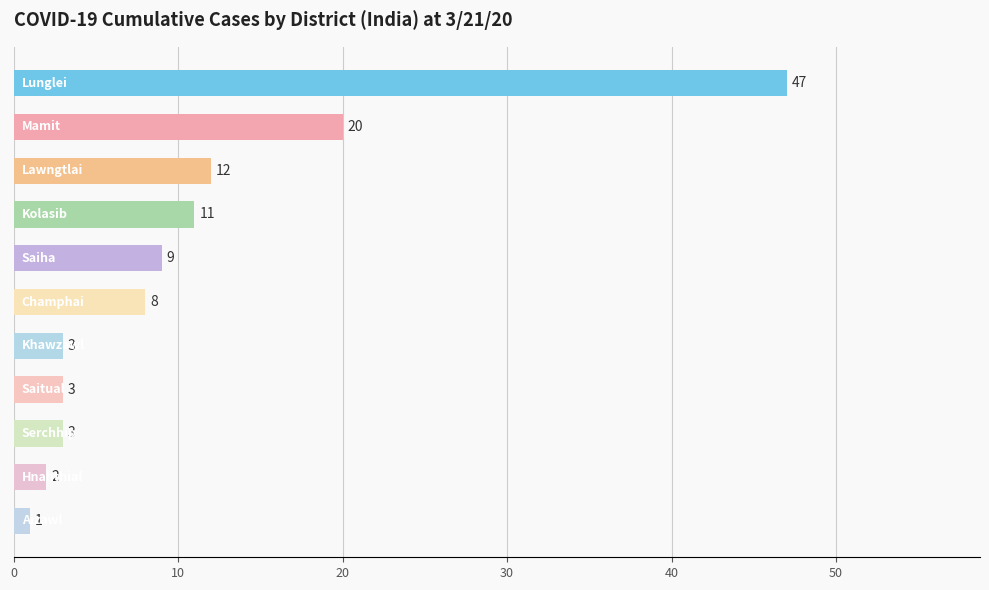

What is the average value?

11